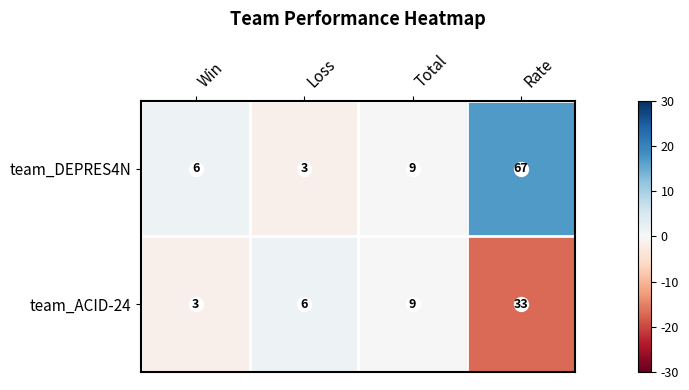

List the series in order of their overall mean, highest first.

team_DEPRES4N, team_ACID-24